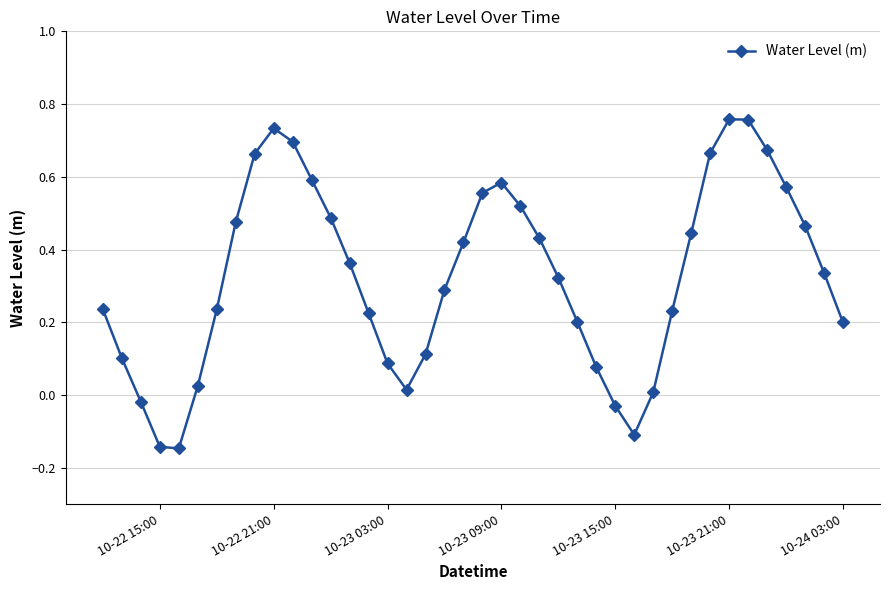

How many interior local peaks (higher than both neighbors) does the data have?

3